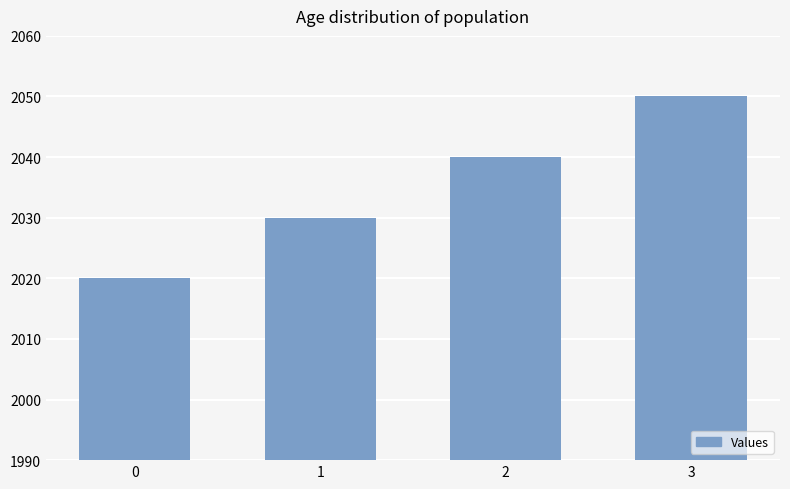

The chart shows a value of 3218 at 3. True or false?

False